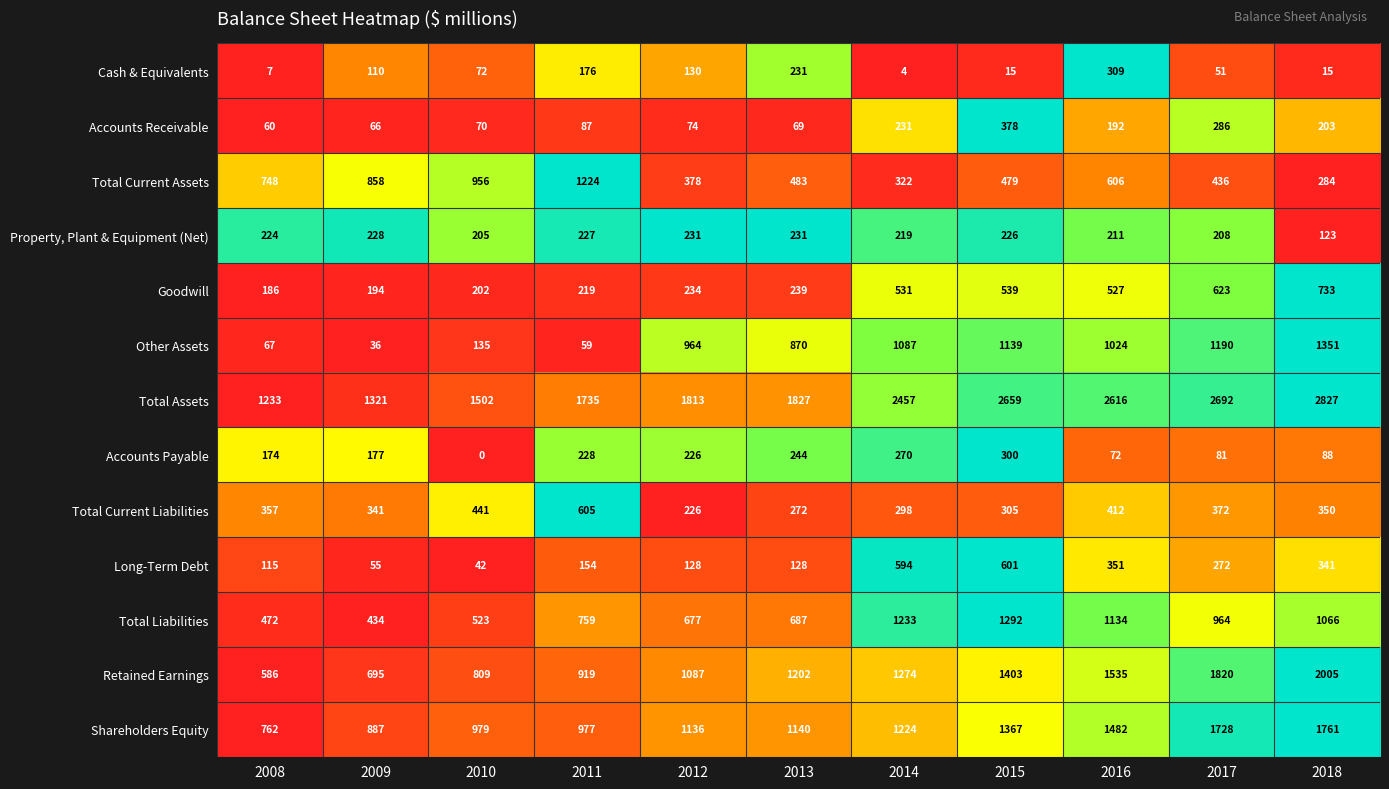

At how many categories does at least one series exceed 0?

11